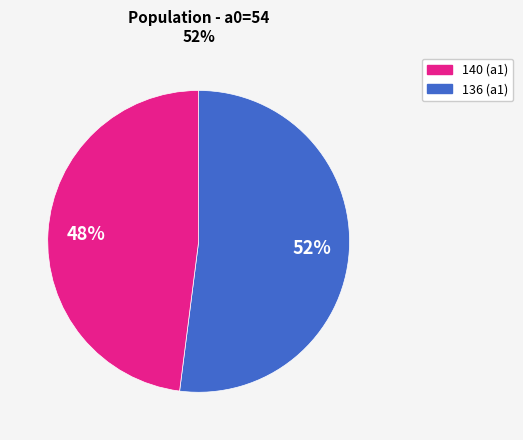

Is there any slice that represents more than half of the pie?

Yes